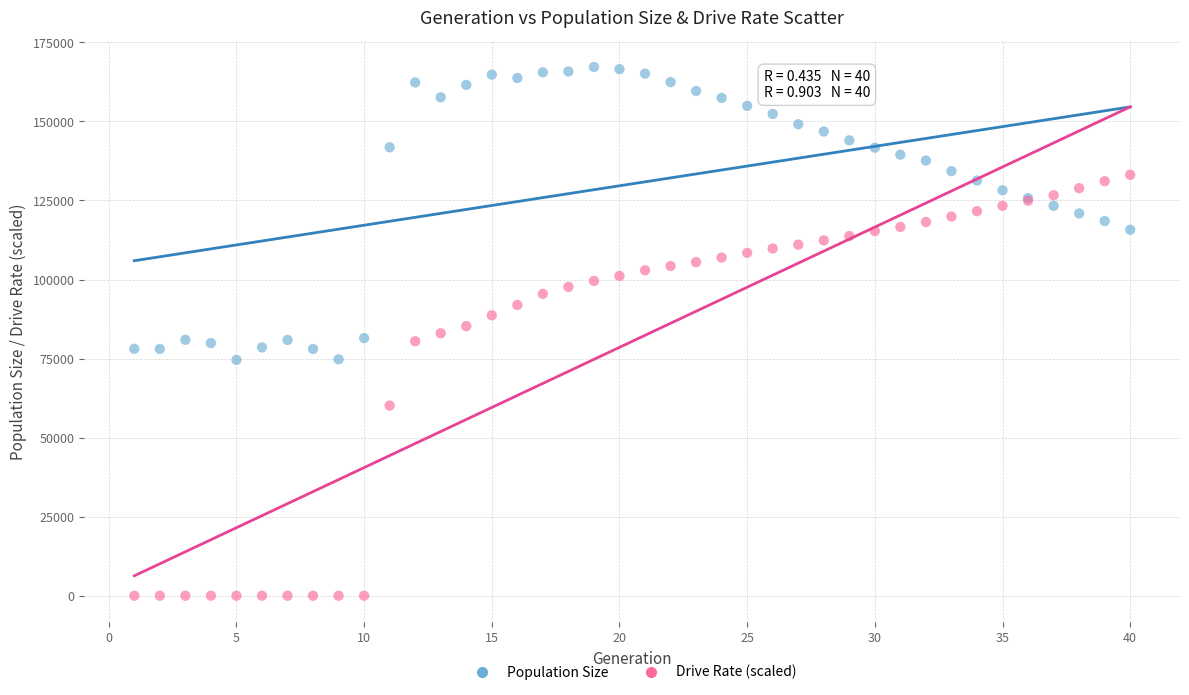

Which series has the widest spread of Y values?

Drive Rate (scaled)